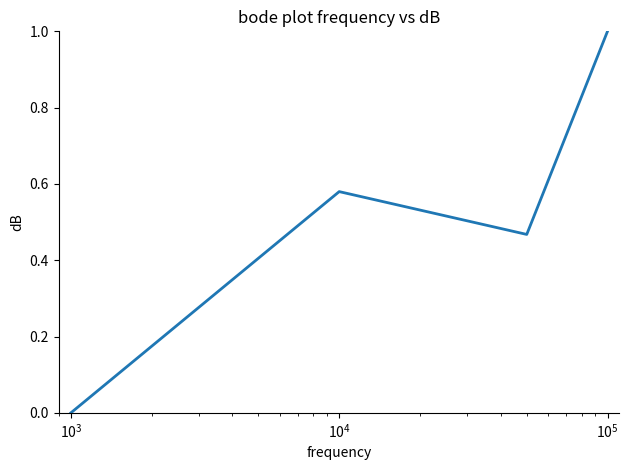

How many interior local peaks (higher than both neighbors) does the data have?

1